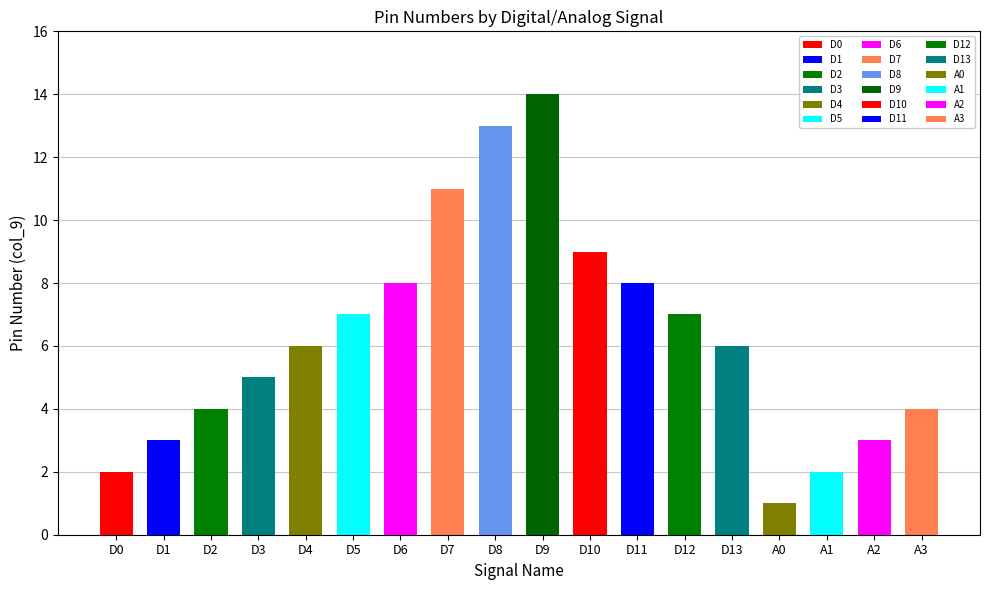

What is the label of the 16th bar from the right?

D2